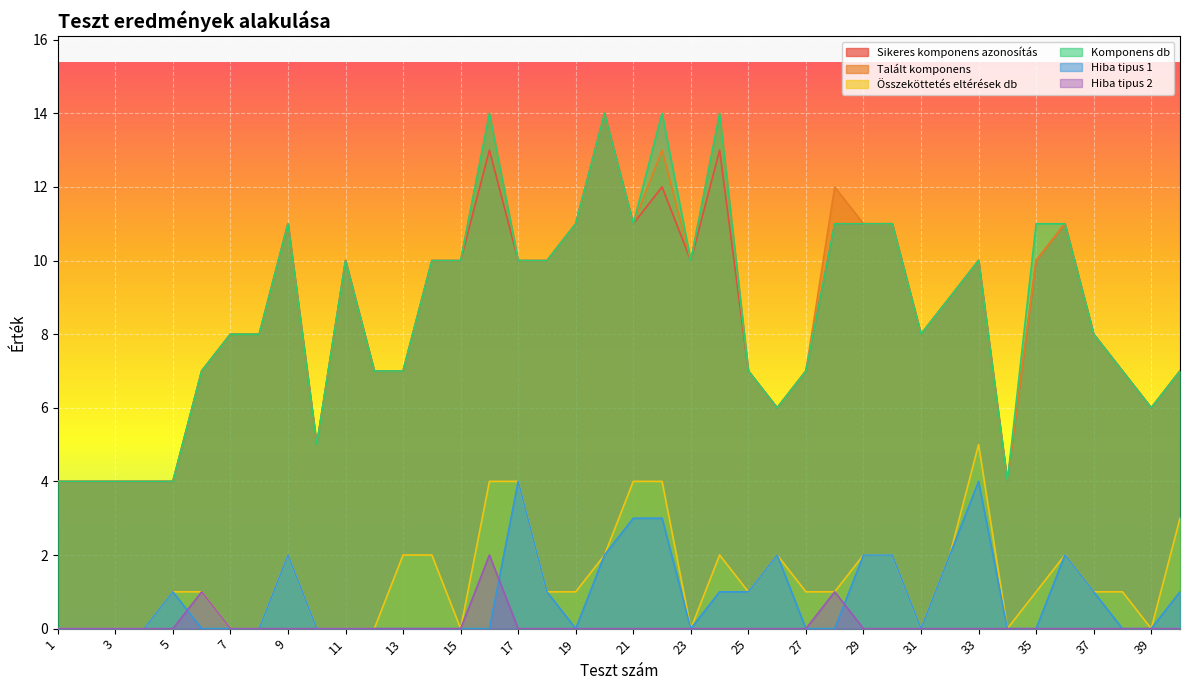

How many positive values does the Összeköttetés eltérések db series have?

26